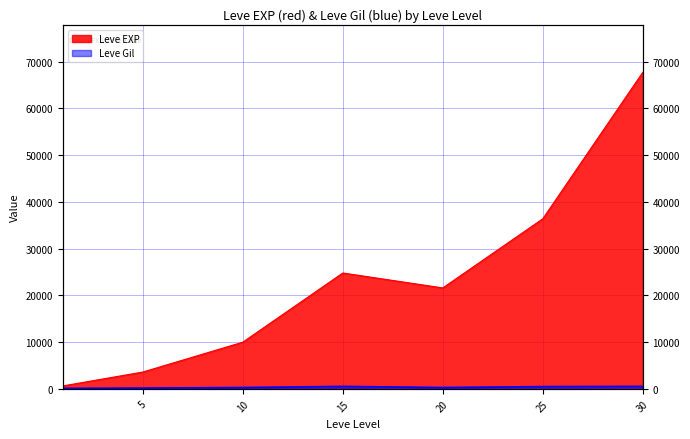

True or false: Leve Gil and Leve EXP cross at least once.

False